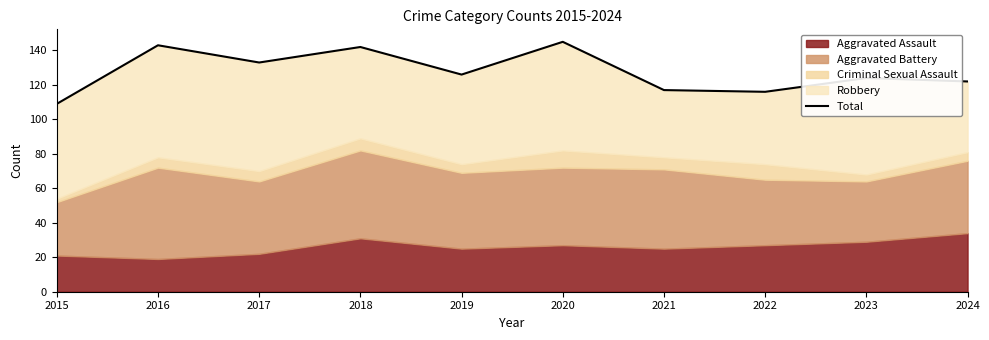

Approximately how many times larger is the value at 2015 compared to 2019?

0.9